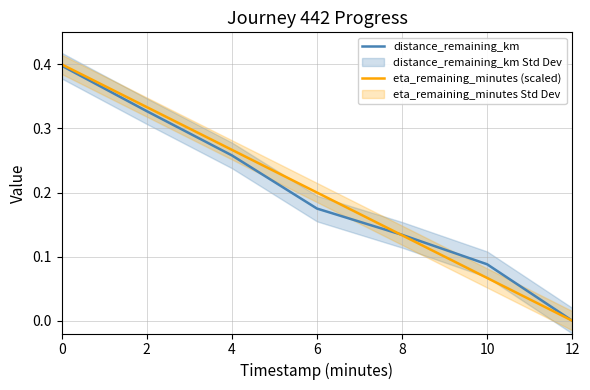

Is the value of distance_remaining_km at 8 greater than the value of eta_remaining_minutes (scaled) at 10?

Yes